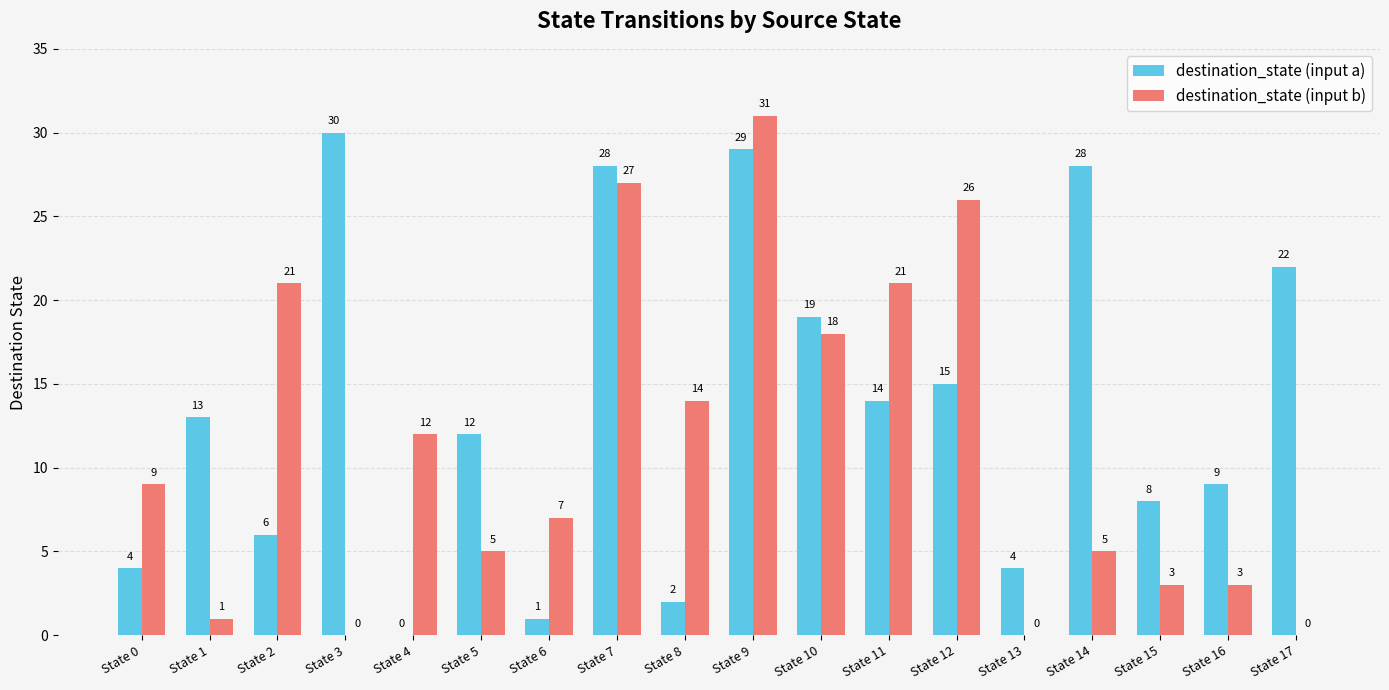

Reading left to right, list all the values displayed in this chart.

destination_state (input a): 4	13	6	30	0	12	1	28	2	29	19	14	15	4	28	8	9	22
destination_state (input b): 9	1	21	0	12	5	7	27	14	31	18	21	26	0	5	3	3	0